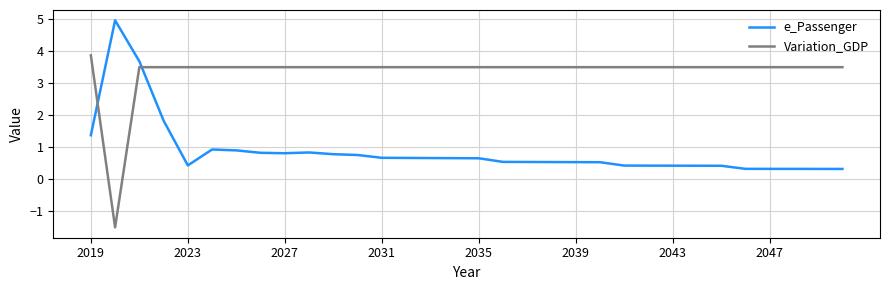

Which series has the largest range (max minus min)?

Variation_GDP